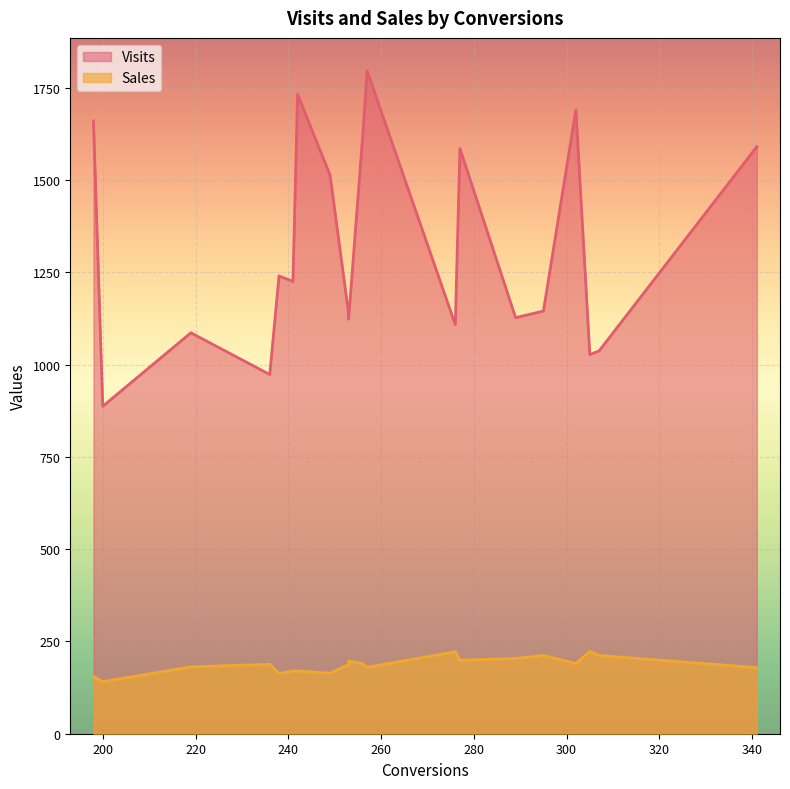

What is the average value of the Visits series?

1315